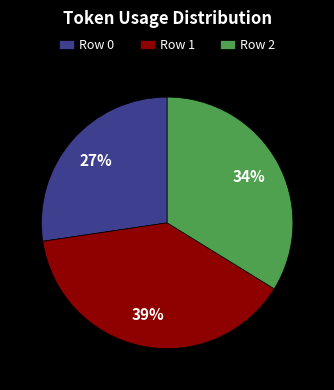

To the nearest percent, what portion does Row 1 represent?

39%